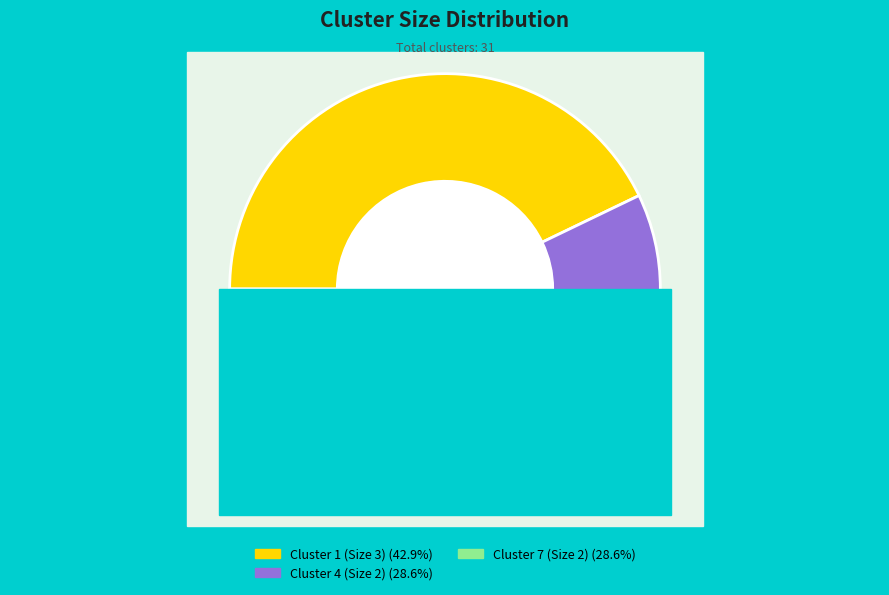

How many slices are in this pie chart?

3